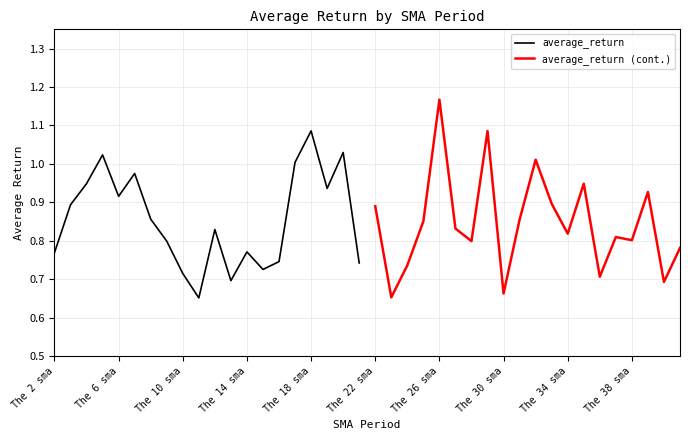

What are all the series names shown in the legend?

average_return, average_return (cont.)